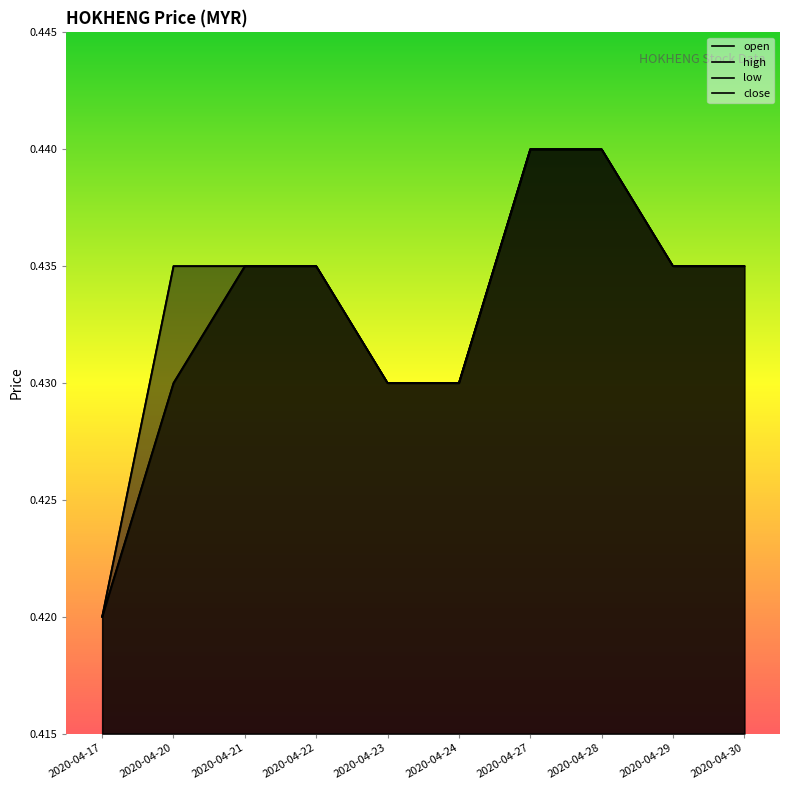

At which label is open closest to 0?

2020-04-17